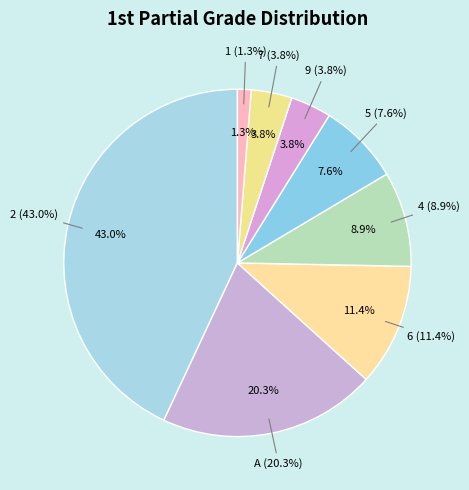

Is it true that 9 is 19% of the pie?

False